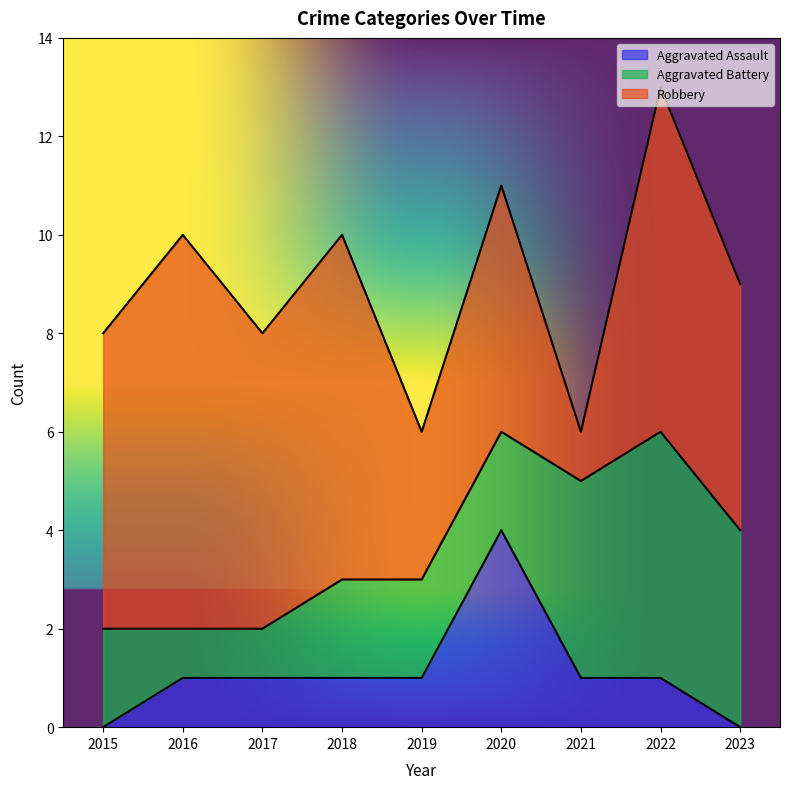

How many categories are shown in the chart?

9